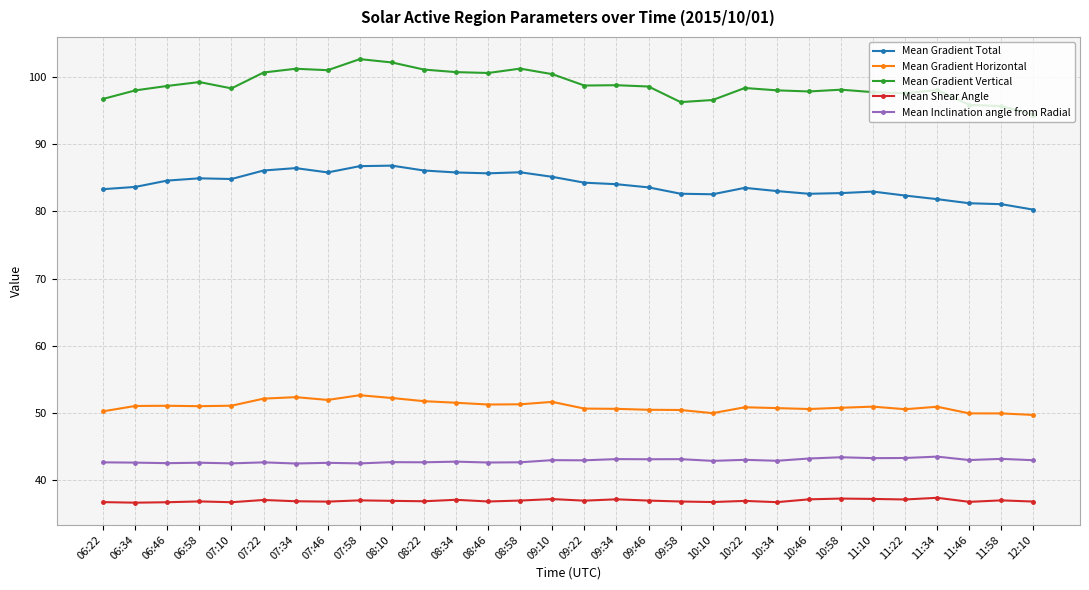

What is the average value of the Mean Gradient Horizontal series?

51.0